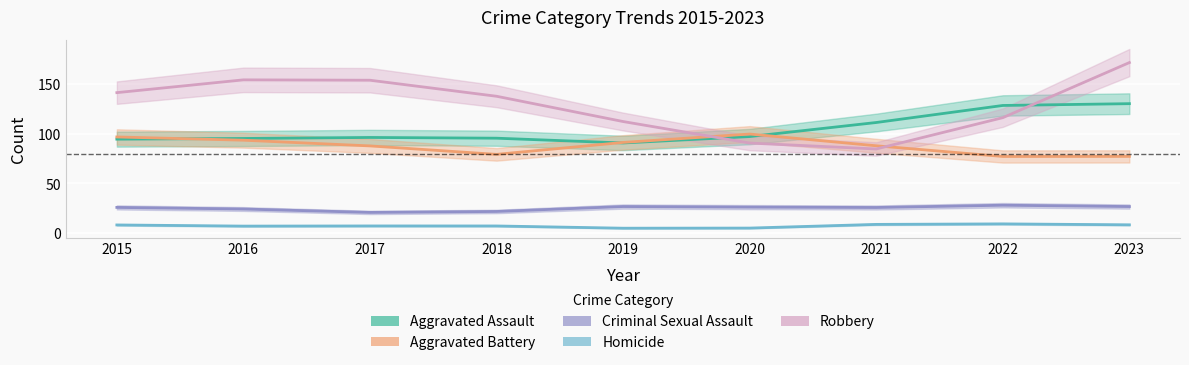

Rank the series by their maximum value, from highest to lowest.

Robbery, Aggravated Assault, Aggravated Battery, Criminal Sexual Assault, Homicide